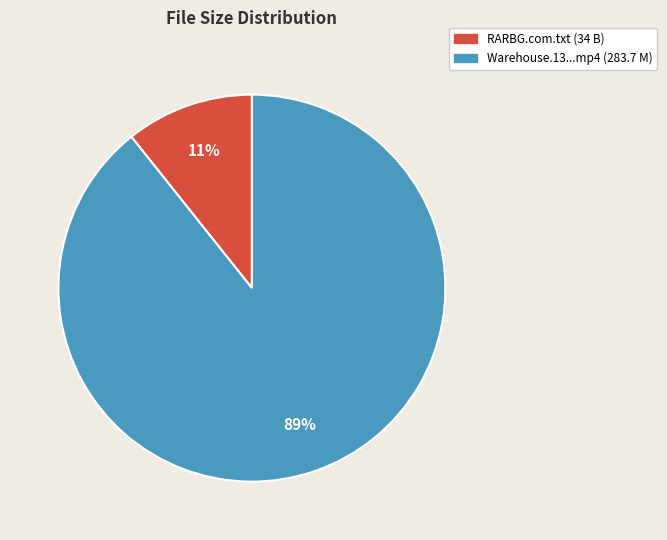

To the nearest percent, what is the average slice percentage?

50%